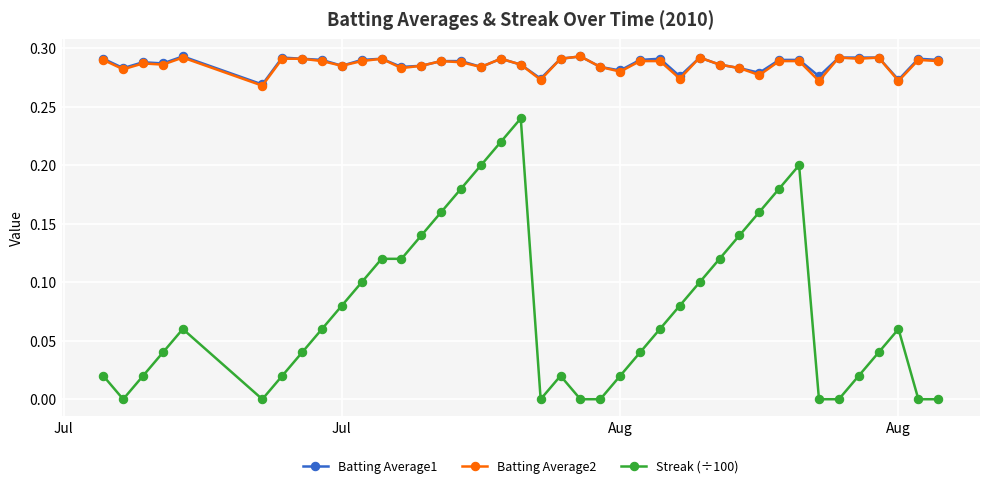

True or false: Batting Average2 has more than 0 points higher than both neighbors.

True